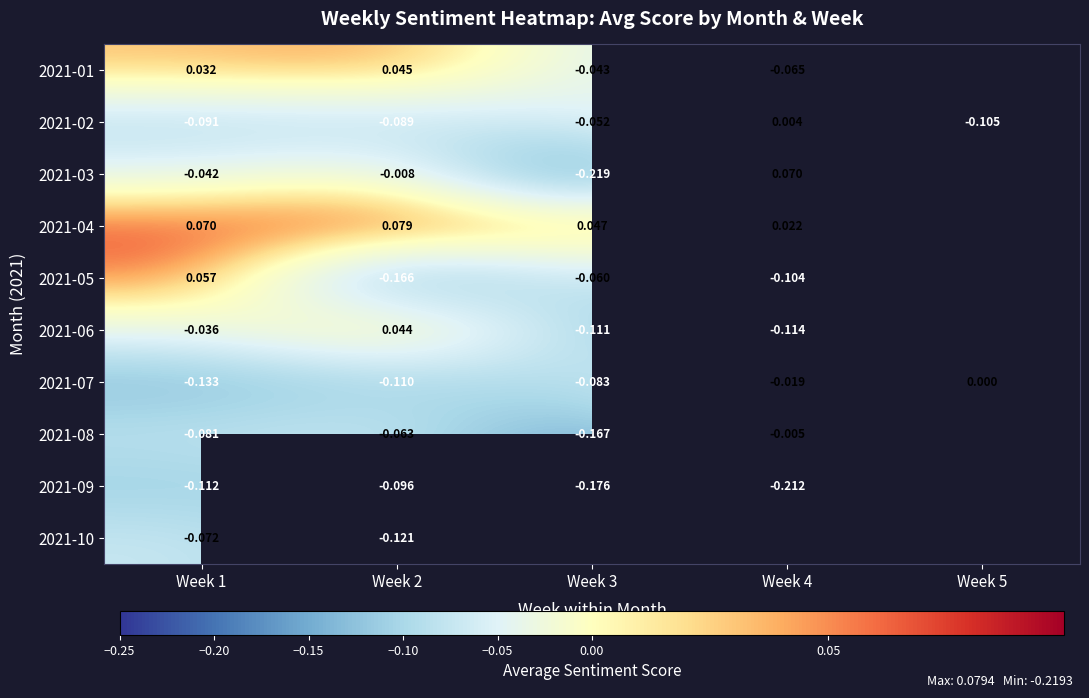

How many series are shown in this chart?

10